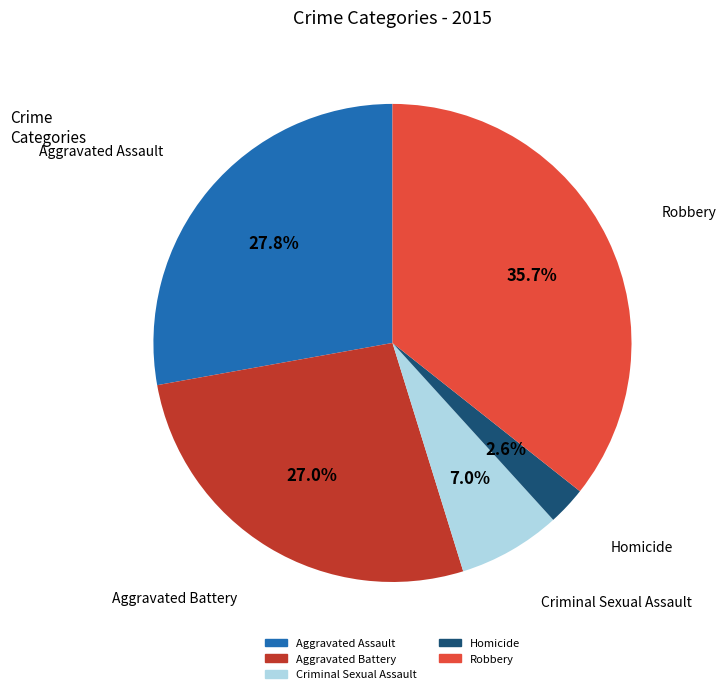

Does Robbery represent more than half of the total?

No